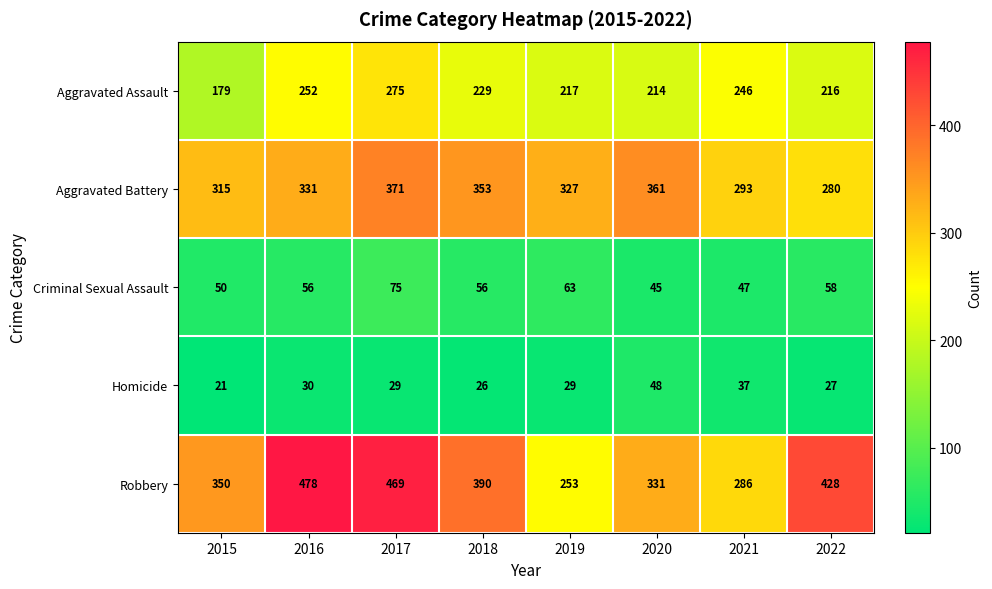

What is the spread (max minus min) of values at 2019?

298